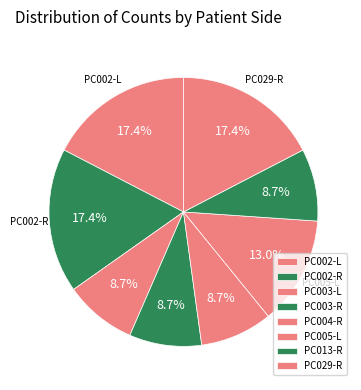

To the nearest percent, what portion does PC003-L represent?

9%